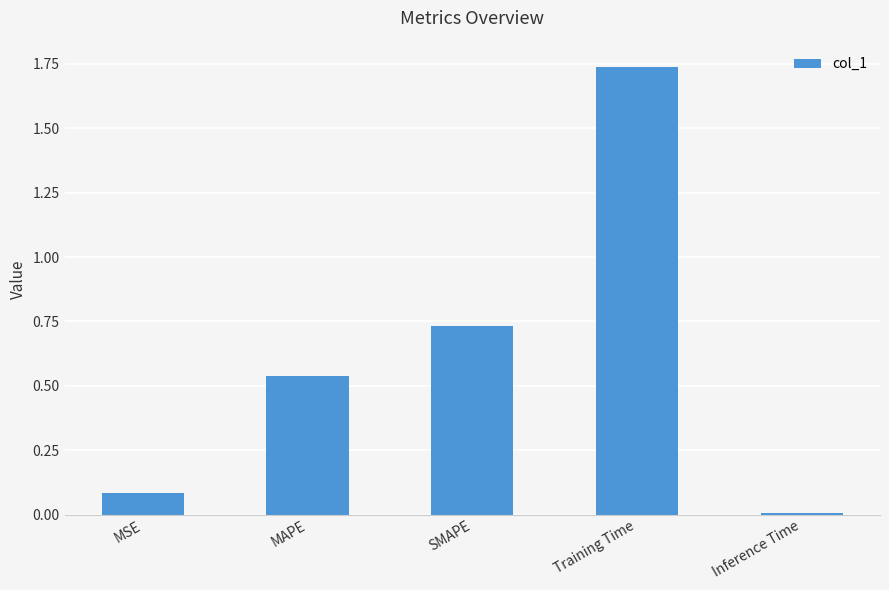

What is the difference between the values at MSE and SMAPE?

0.6